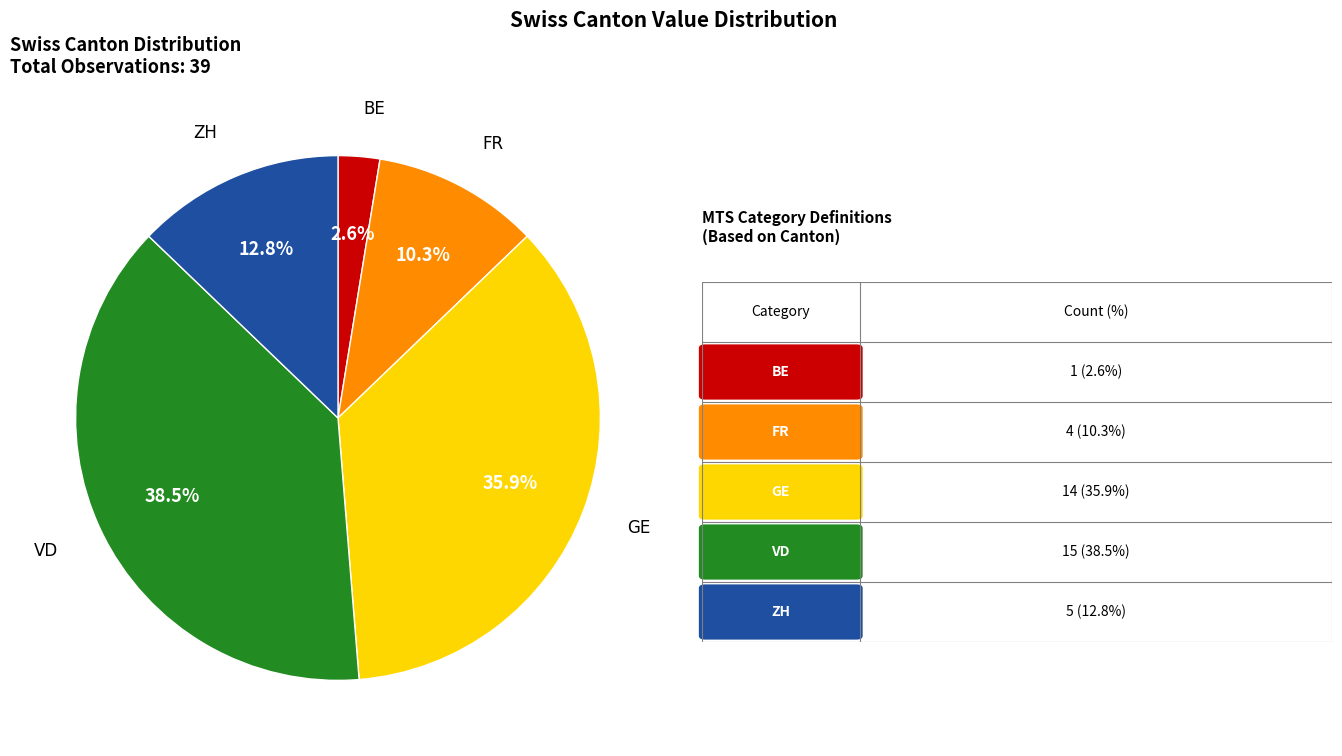

Does any single category account for the majority?

No